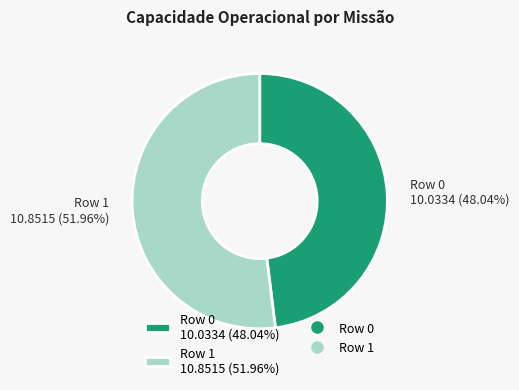

To the nearest percent, what is the average slice percentage?

50%